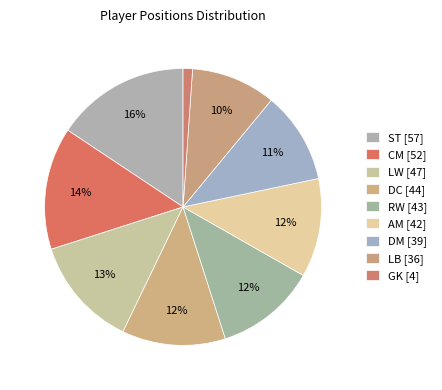

Is it true that LB is 10% of the pie?

True